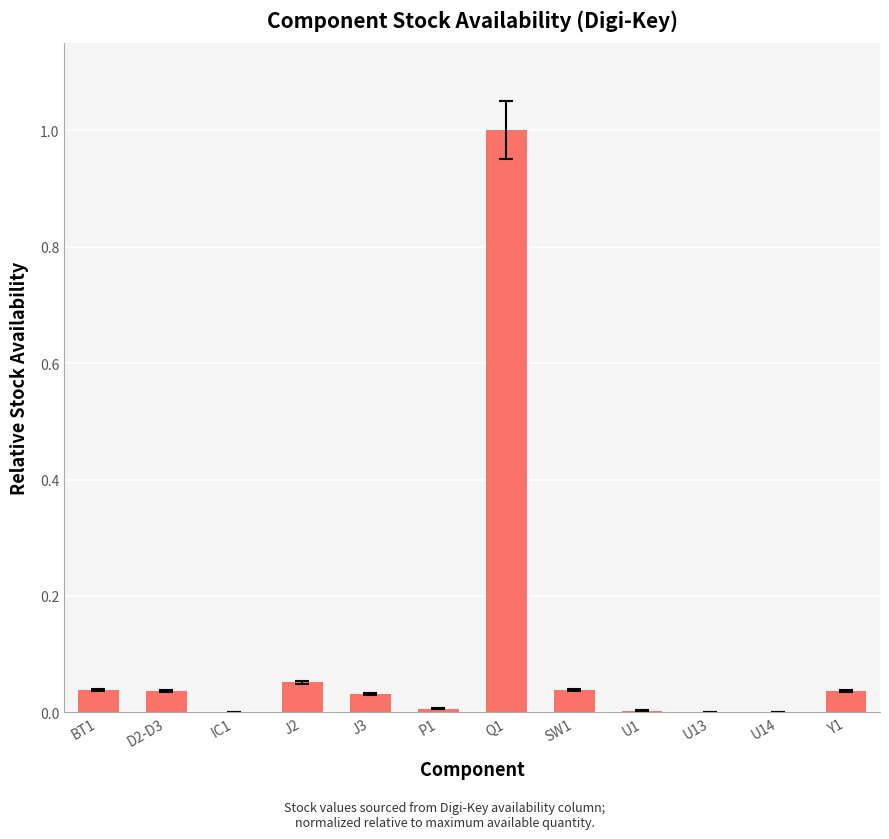

What is the maximum value shown in the chart?

1.0